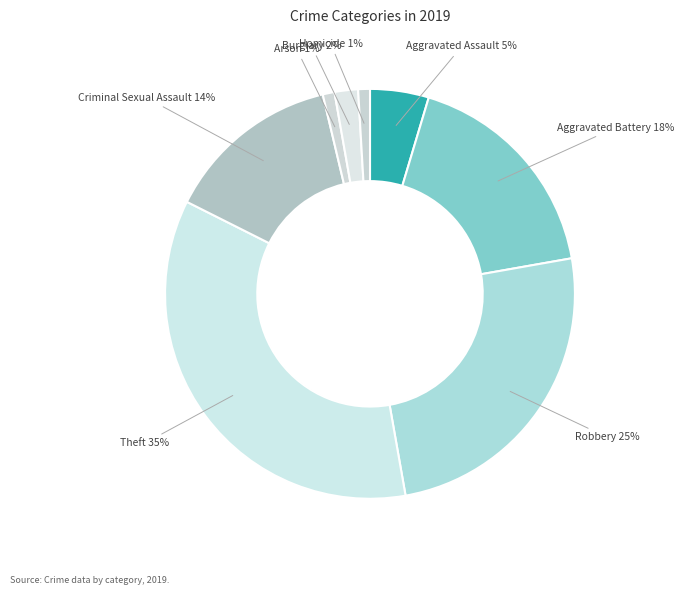

Count the number of slices in the pie.

8